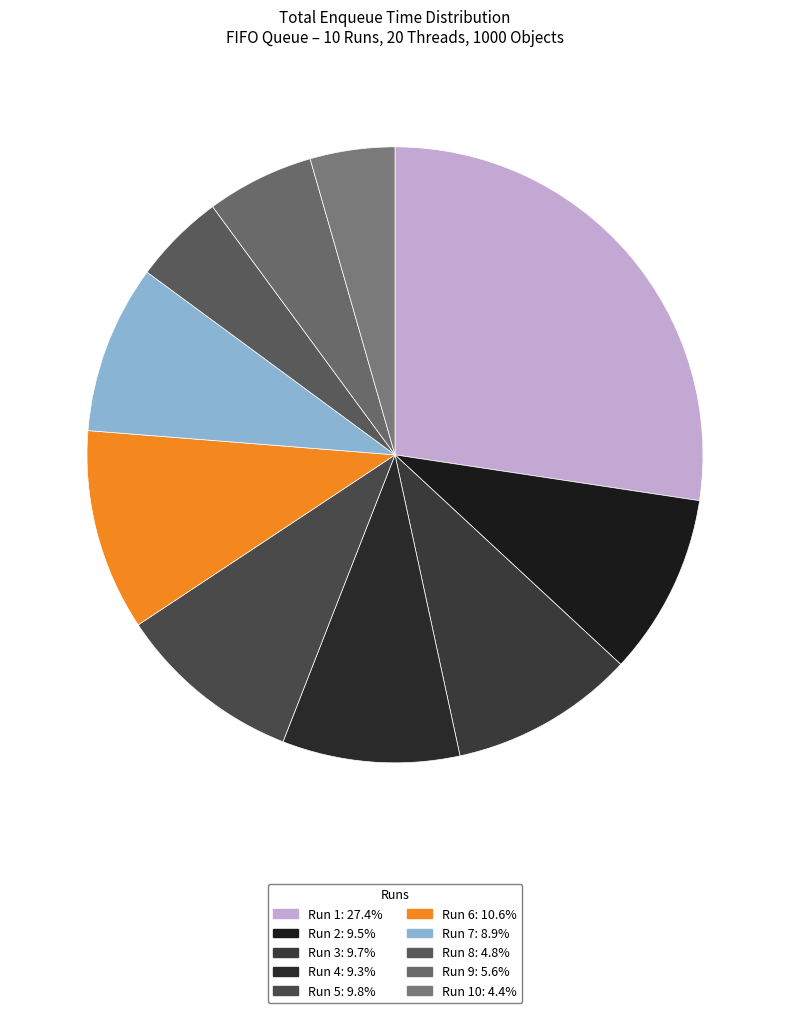

What is the smallest slice in the pie chart?

Run 10